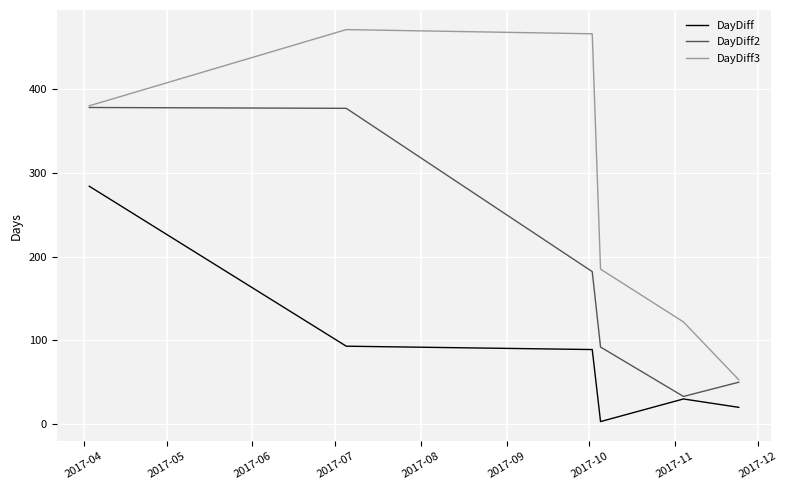

Which series has the largest total across all categories?

DayDiff3